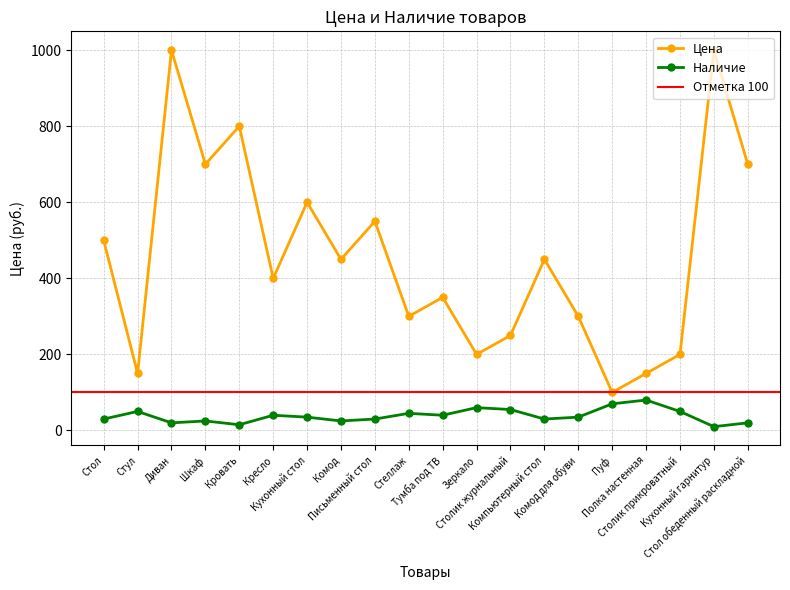

Which has a higher value, Комод для обуви or Столик прикроватный?

Комод для обуви